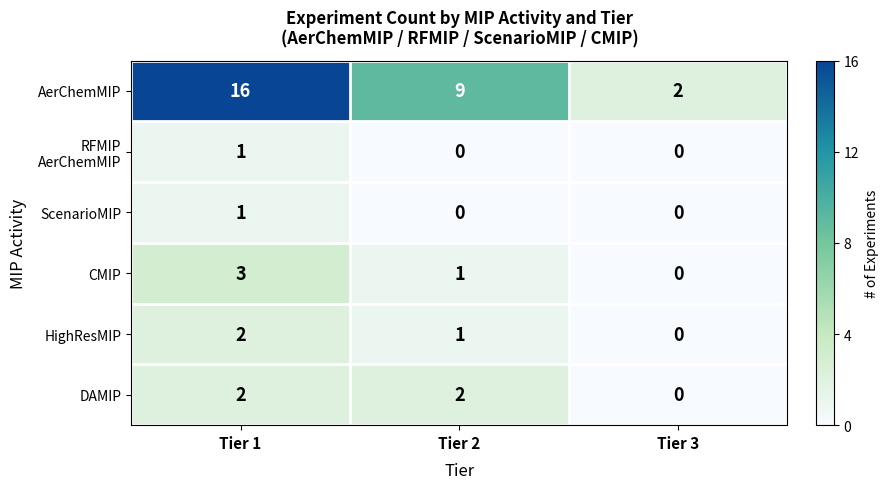

At which label is HighResMIP closest to 1?

Tier 2